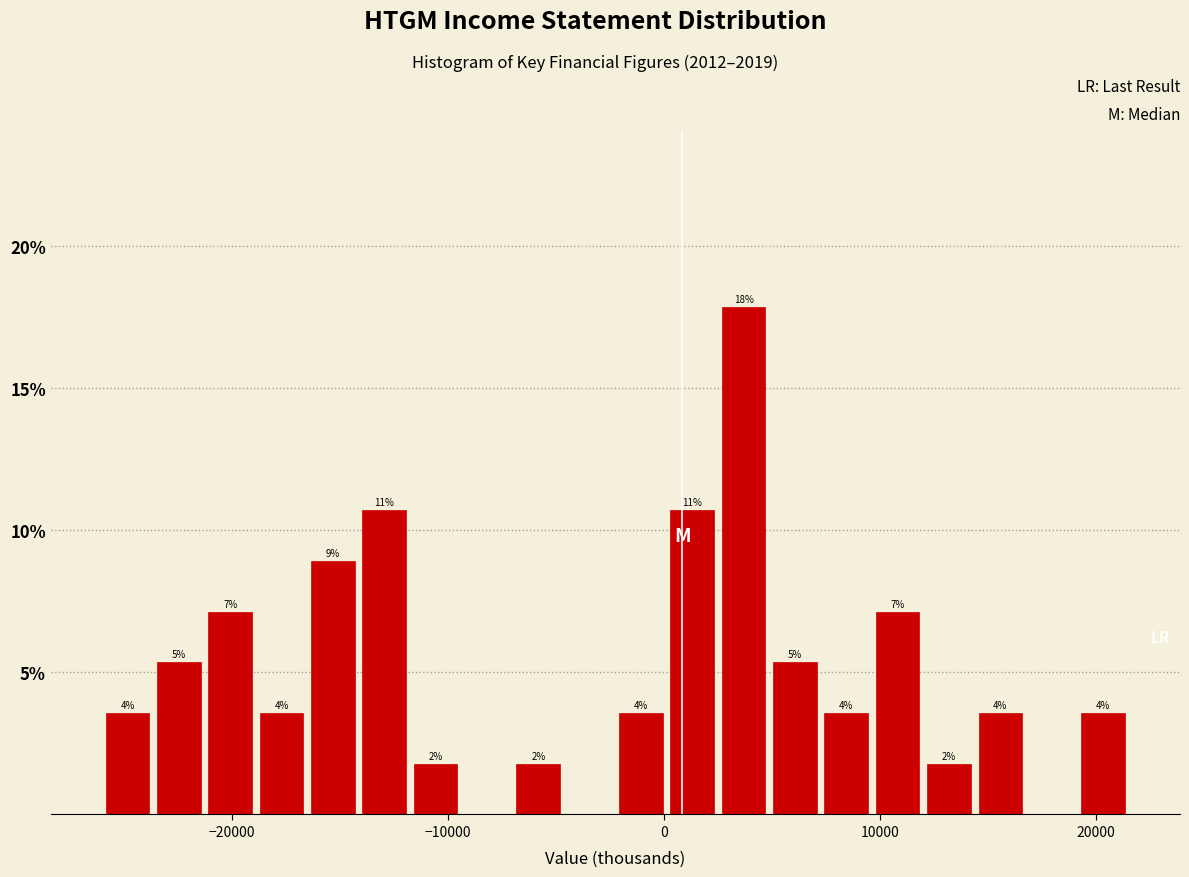

Around what value on the x-axis is the tallest bar? Give the approximate position of its centre, as read against the axis.

4000